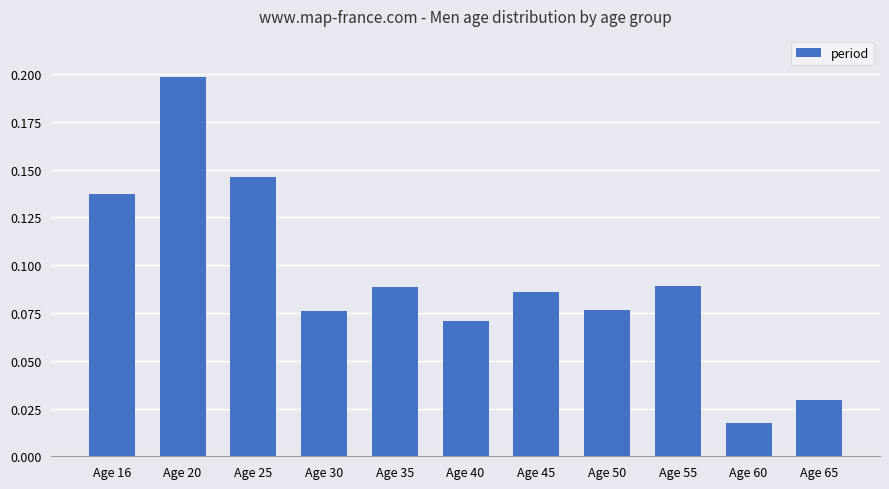

The value at Age 25 is 0.2. True or false?

False